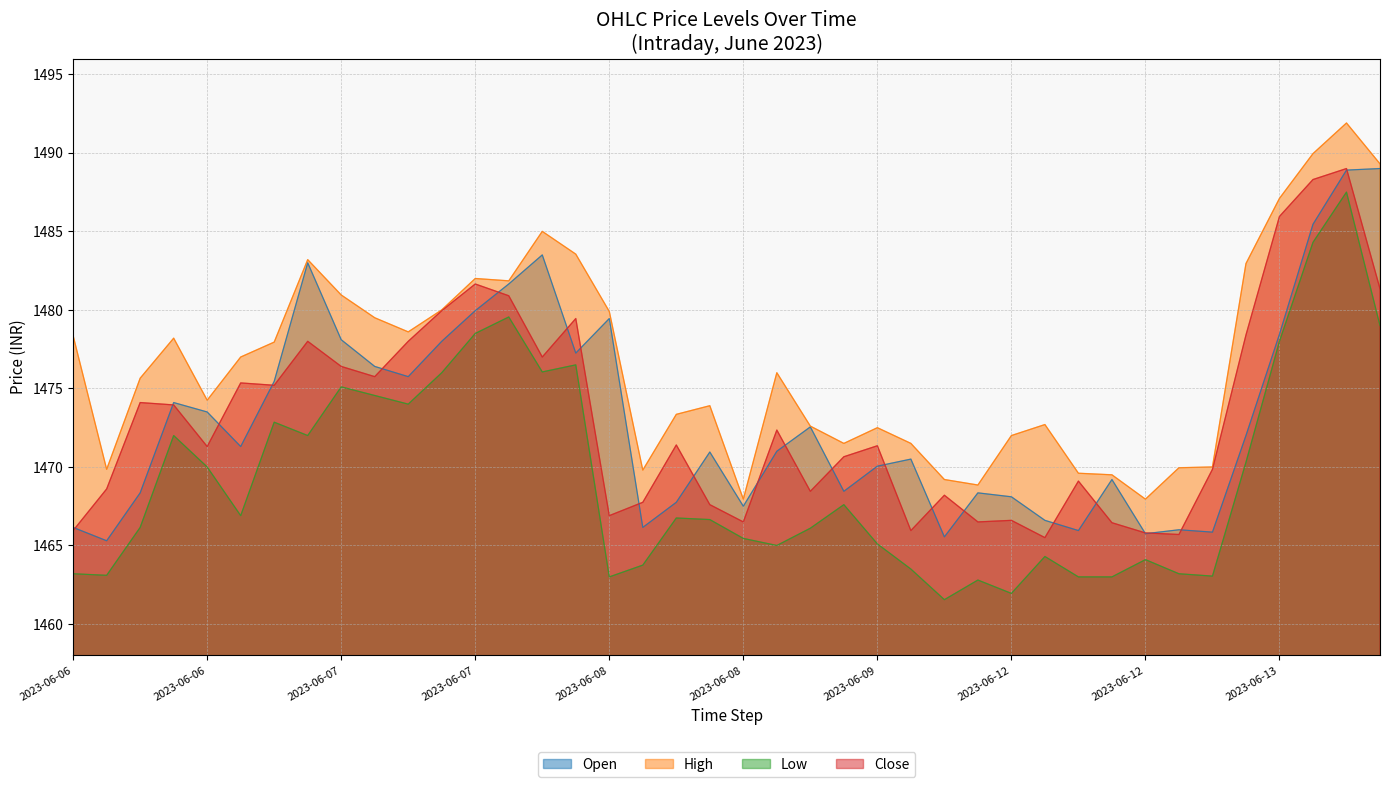

At which category does Close reach its first local peak?

2023-06-06 11:15